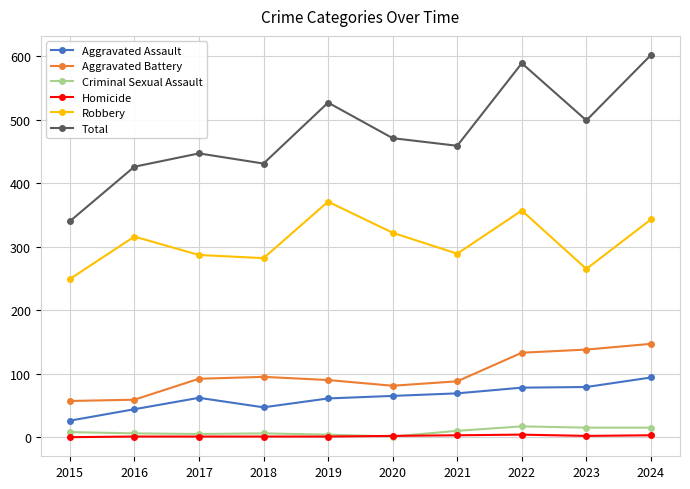

True or false: Total has more than 2 interior local peaks.

True